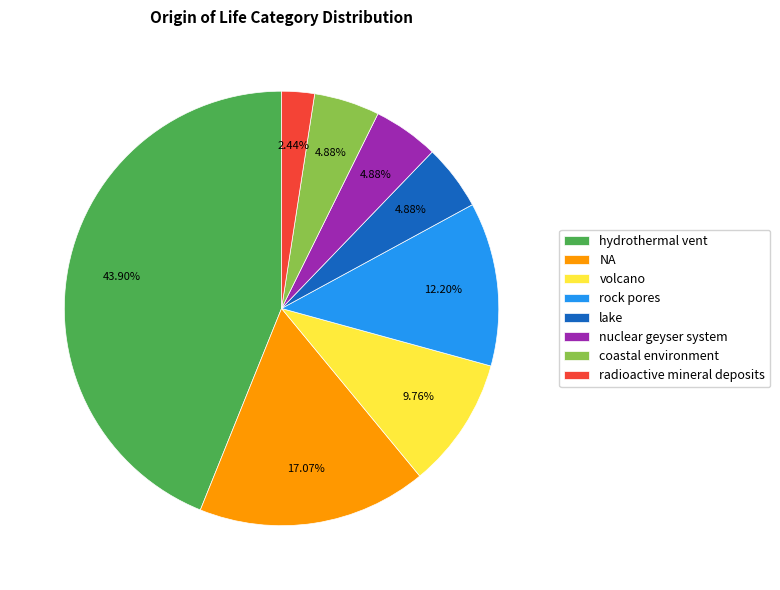

Does lake represent more than half of the total?

No